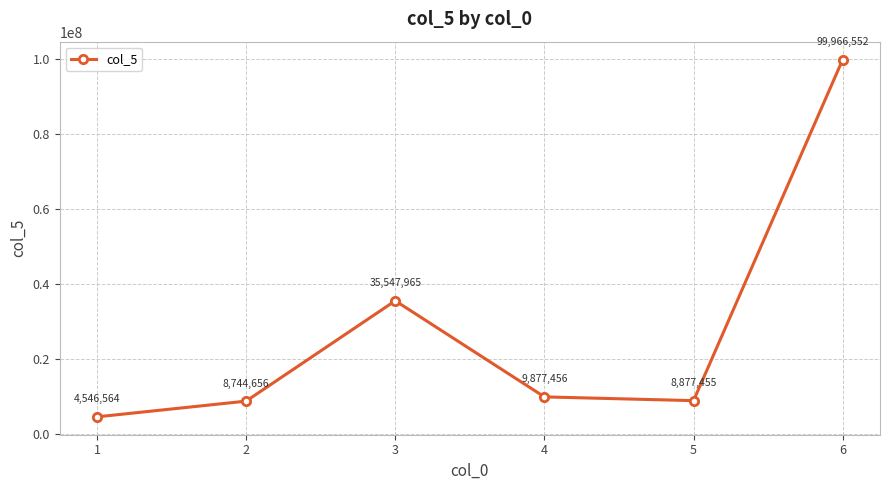

True or false: the data shows 16490823 at 4.

False